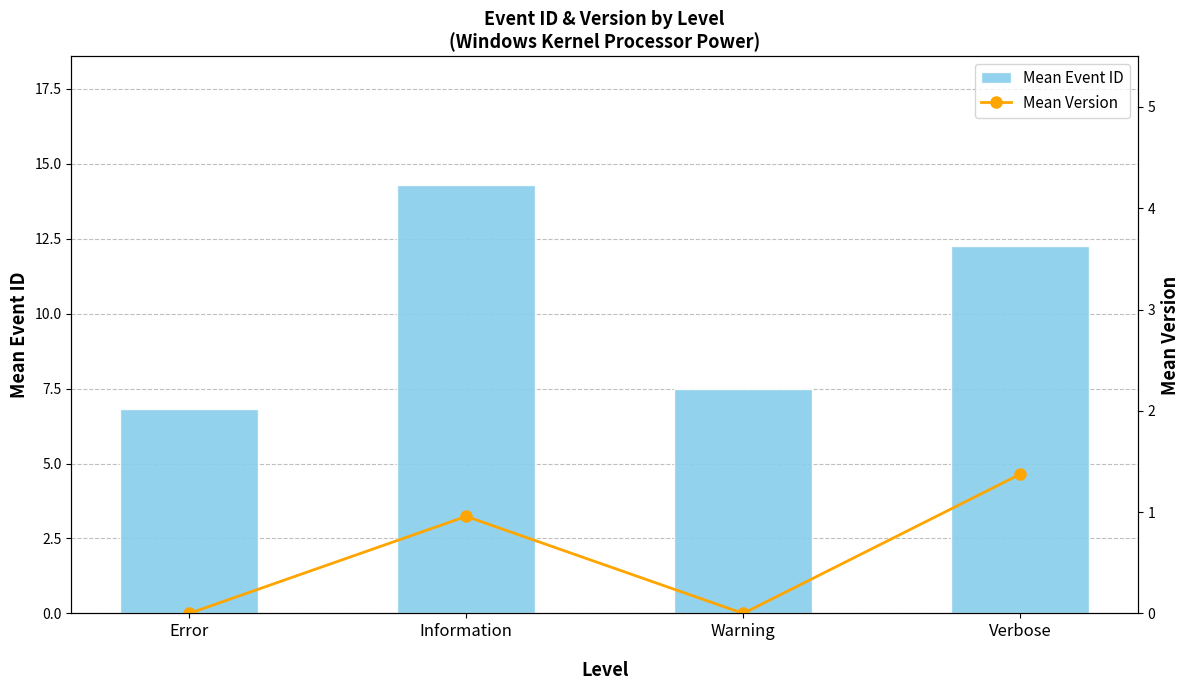

What value does the Mean Event ID series have at Error?

6.8